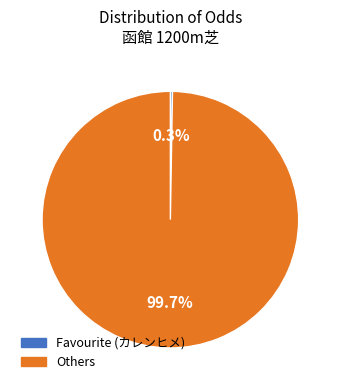

Does any single category account for the majority?

Yes